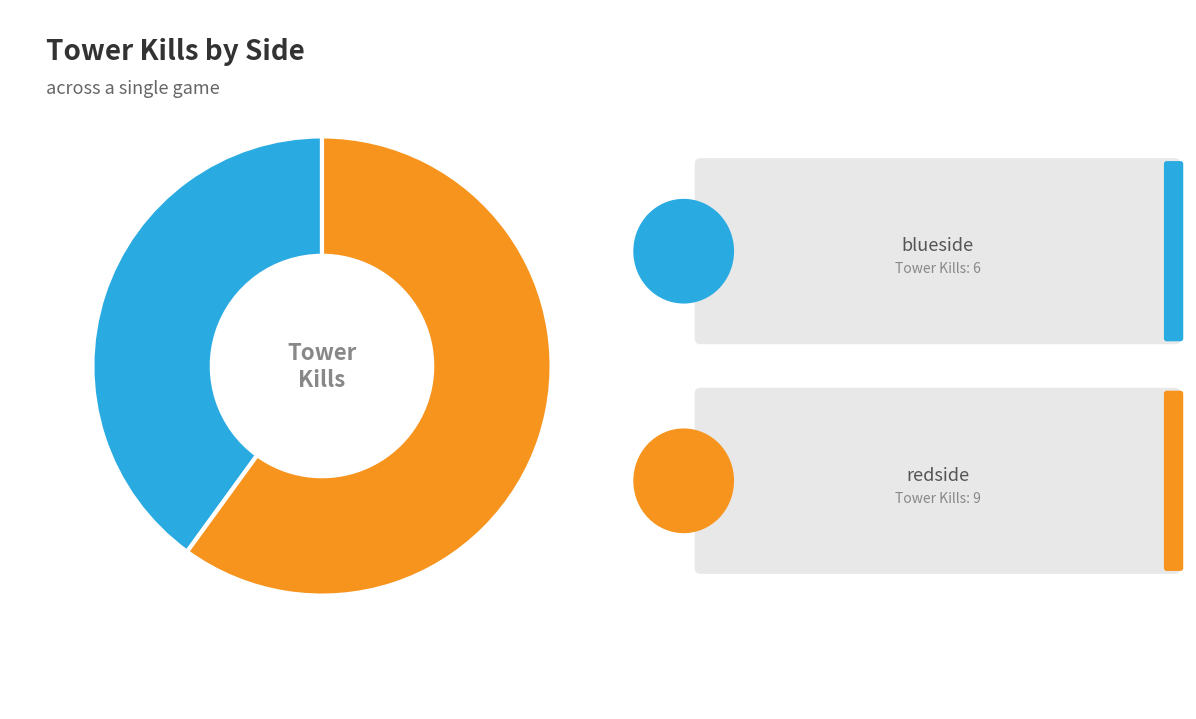

What is the largest slice in the pie chart?

redside